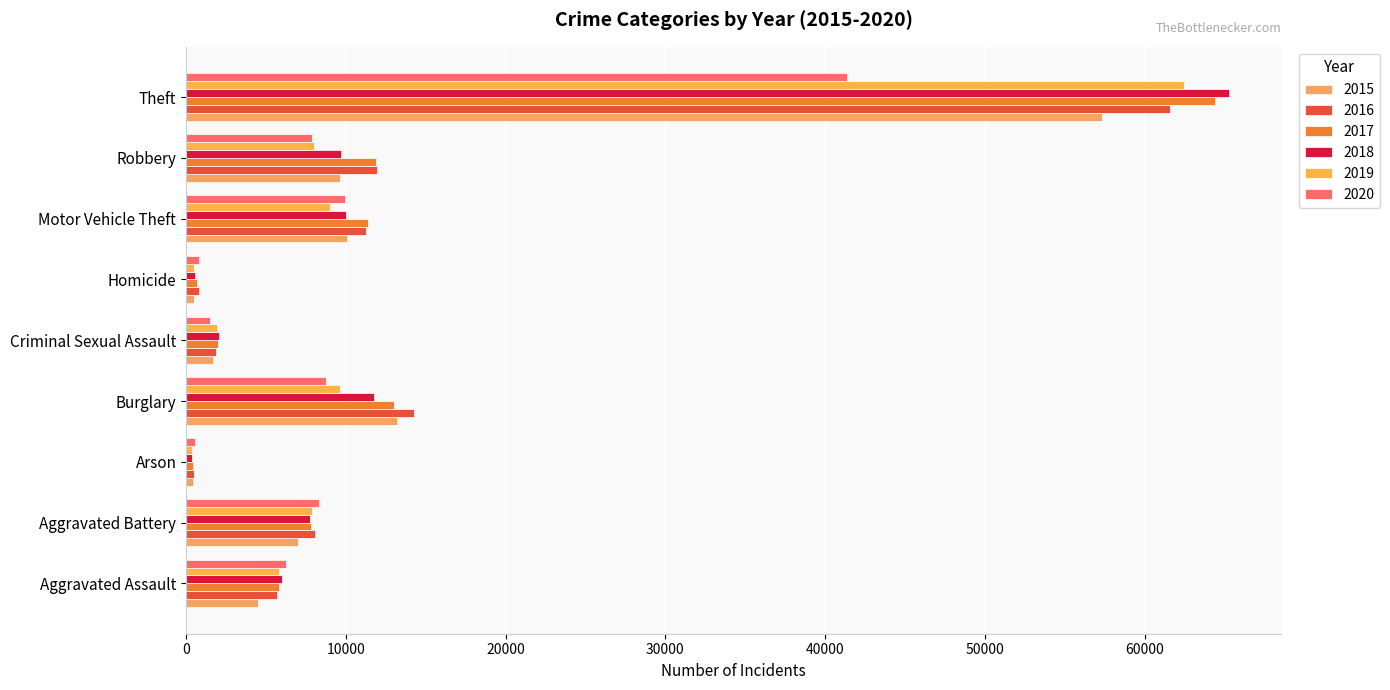

What is the label of the 1st bar from the right?

Theft